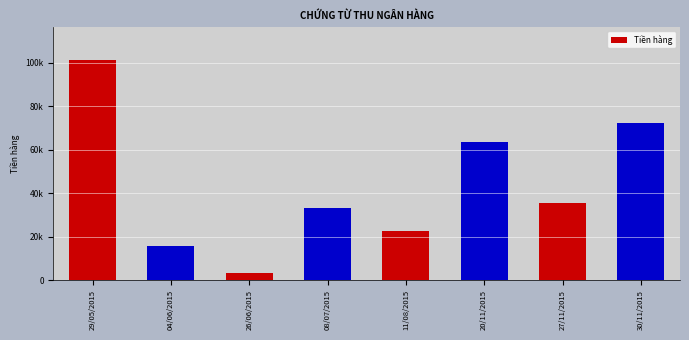

Does the chart contain any negative values?

No